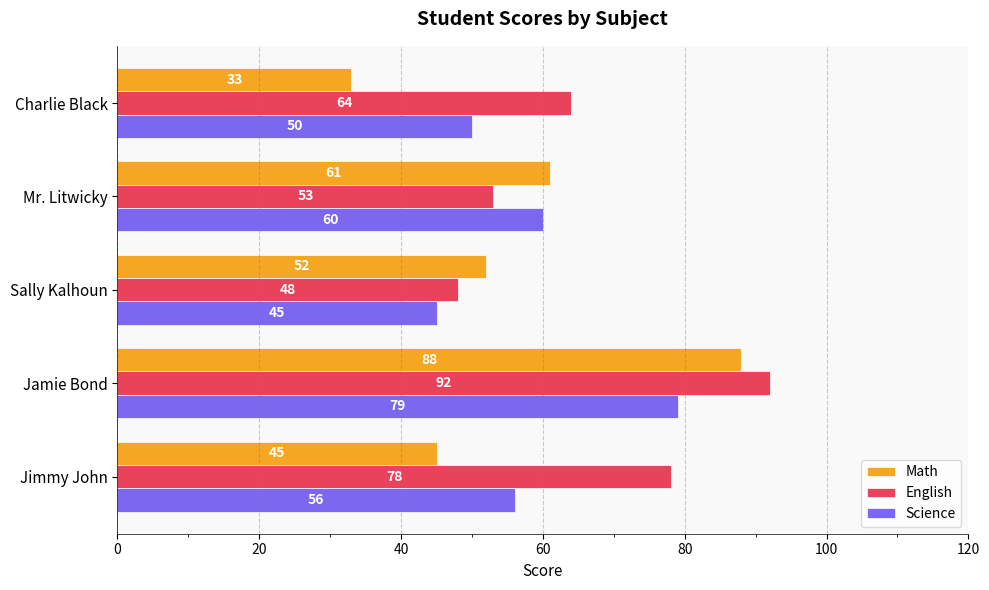

Rank the series by their average value, from highest to lowest.

English, Science, Math